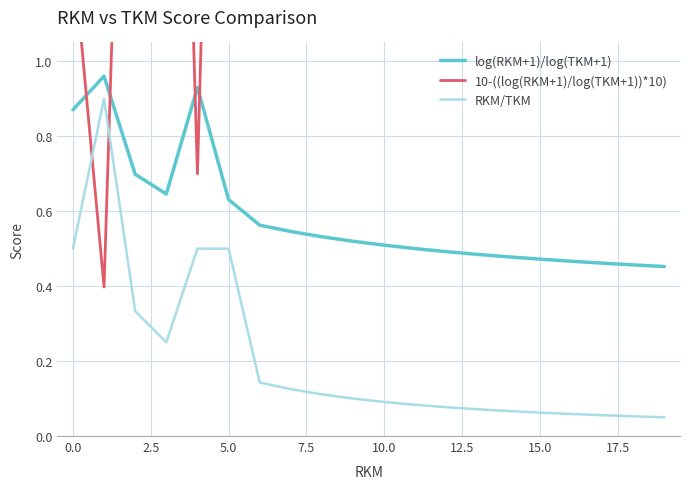

How many lines are shown in the chart?

3